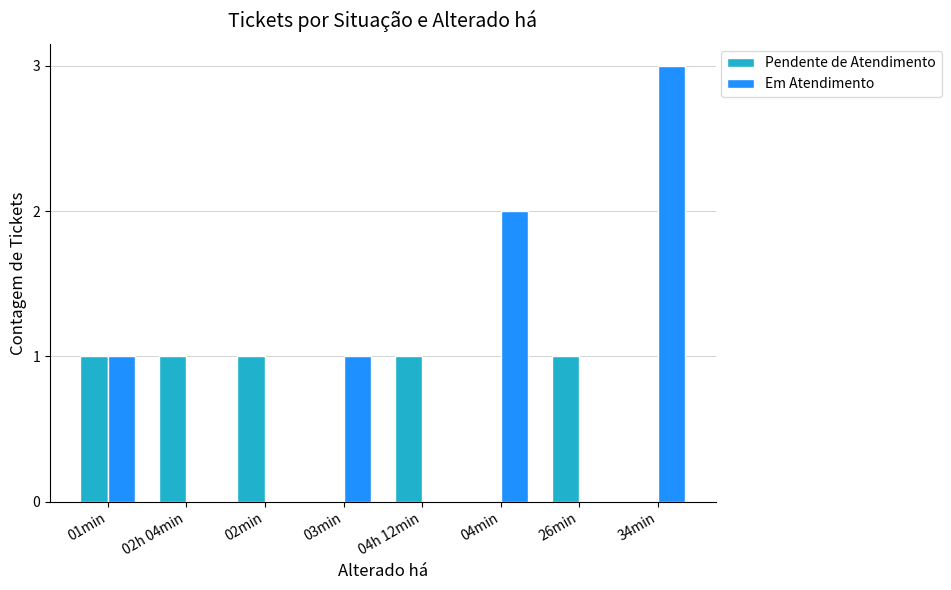

Which series has the largest total across all categories?

Em Atendimento